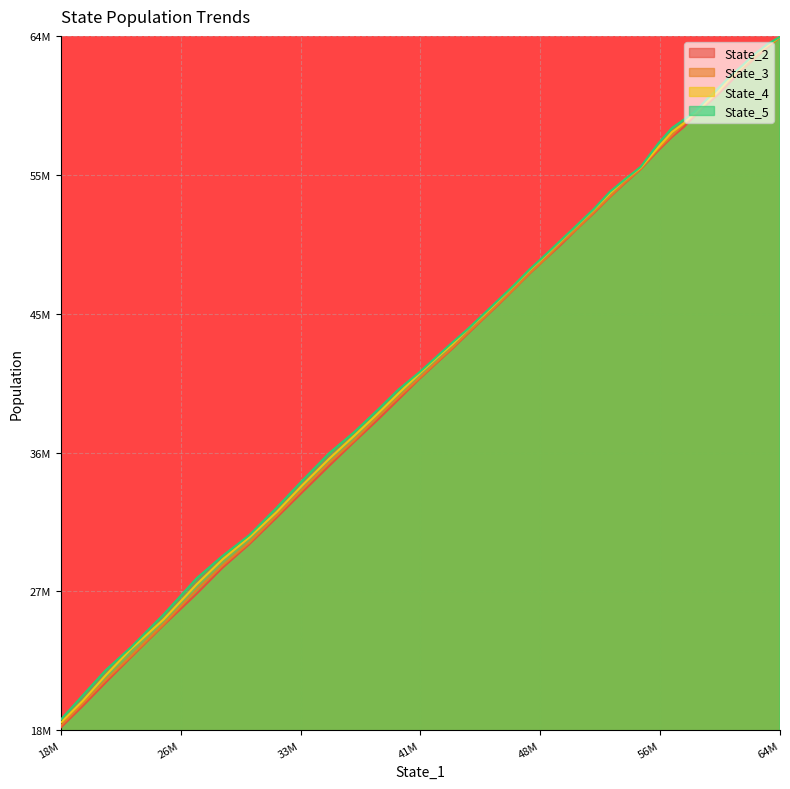

What are all the series names shown in the legend?

State_2, State_3, State_4, State_5